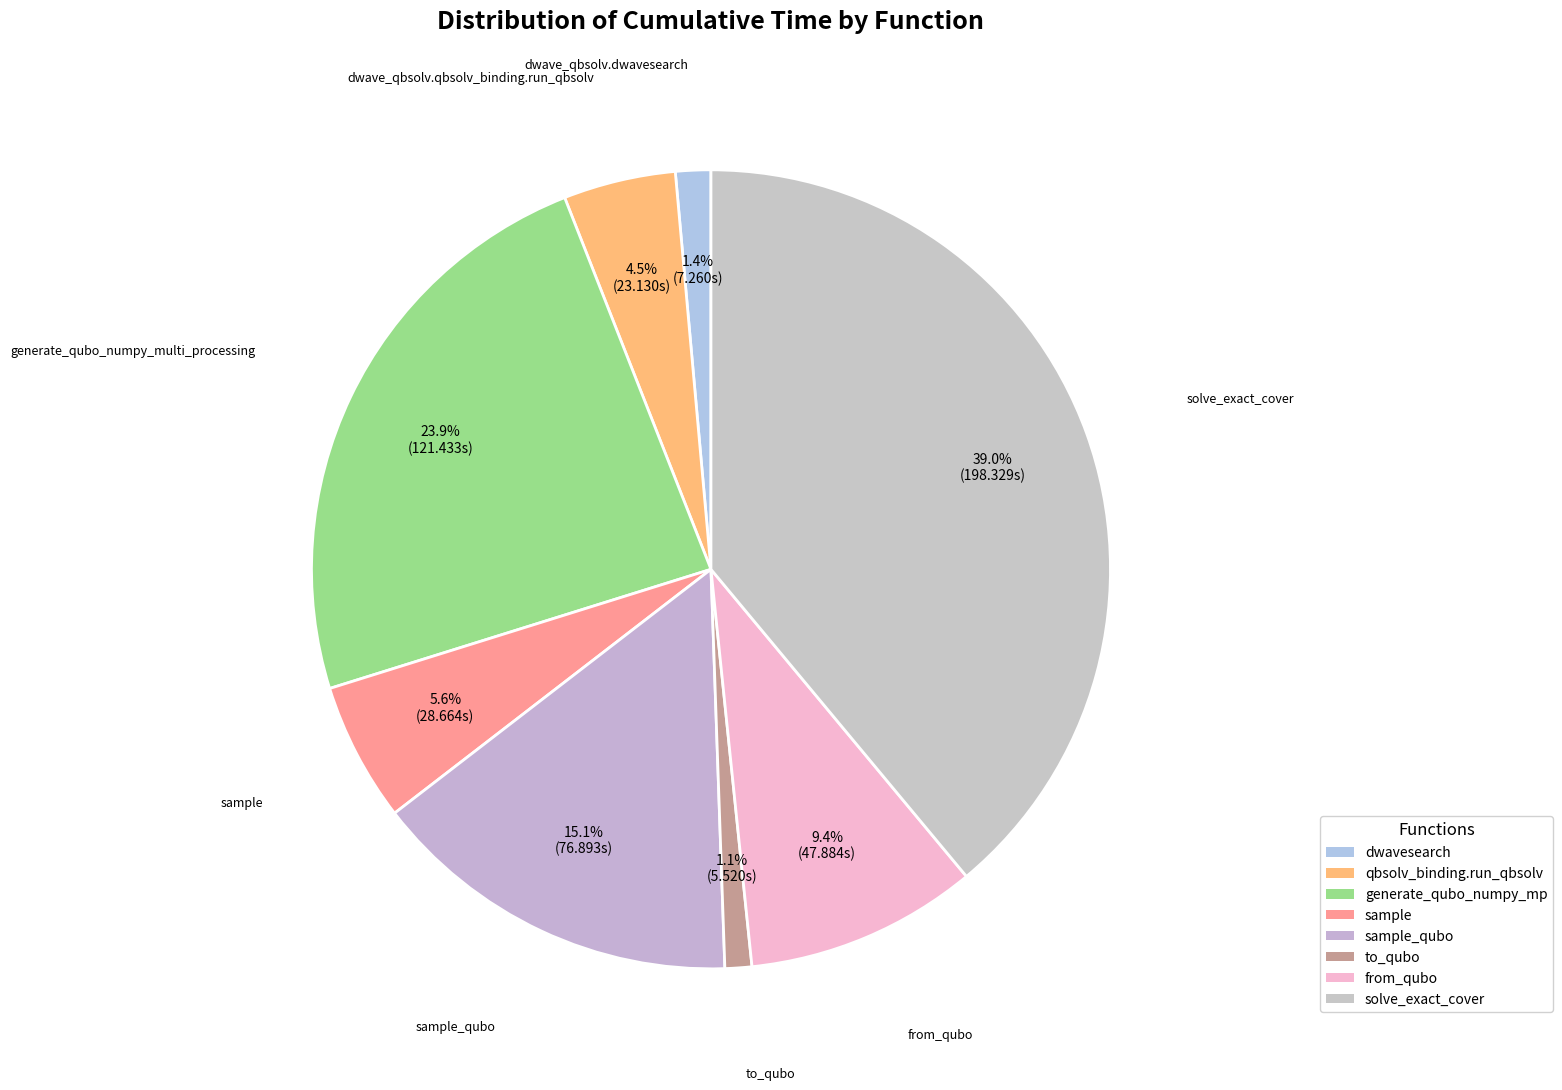

Count the number of slices in the pie.

8